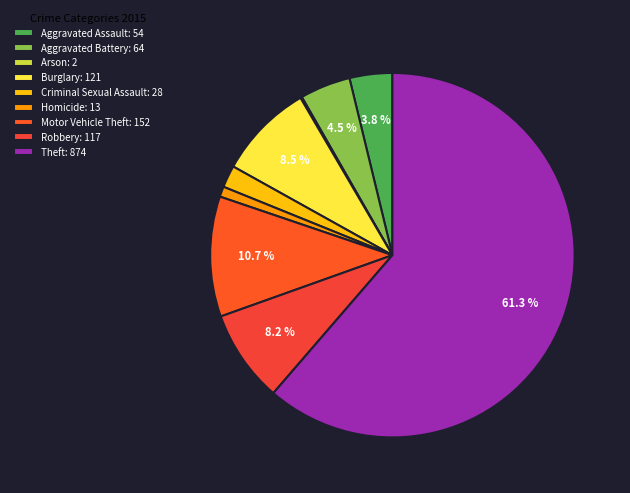

How many slices are in this pie chart?

9